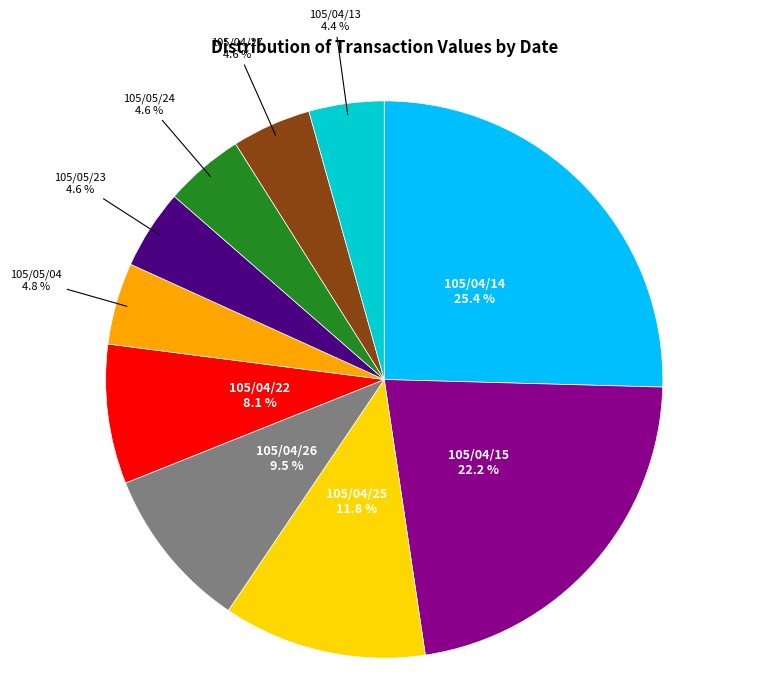

How many slices are in this pie chart?

10